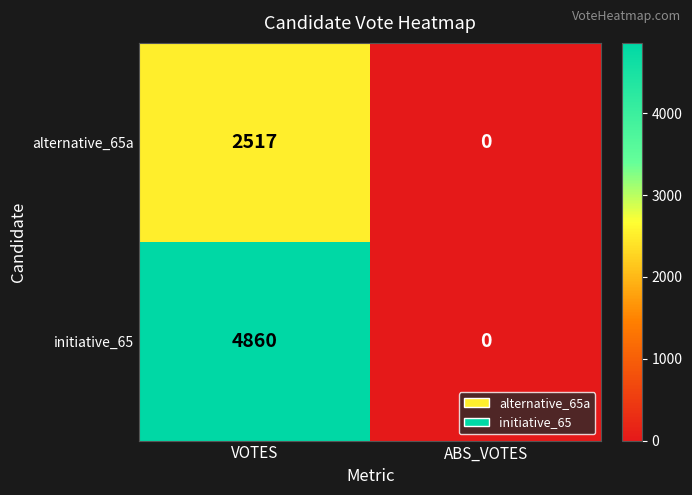

The value of initiative_65 at VOTES is 1113. True or false?

False